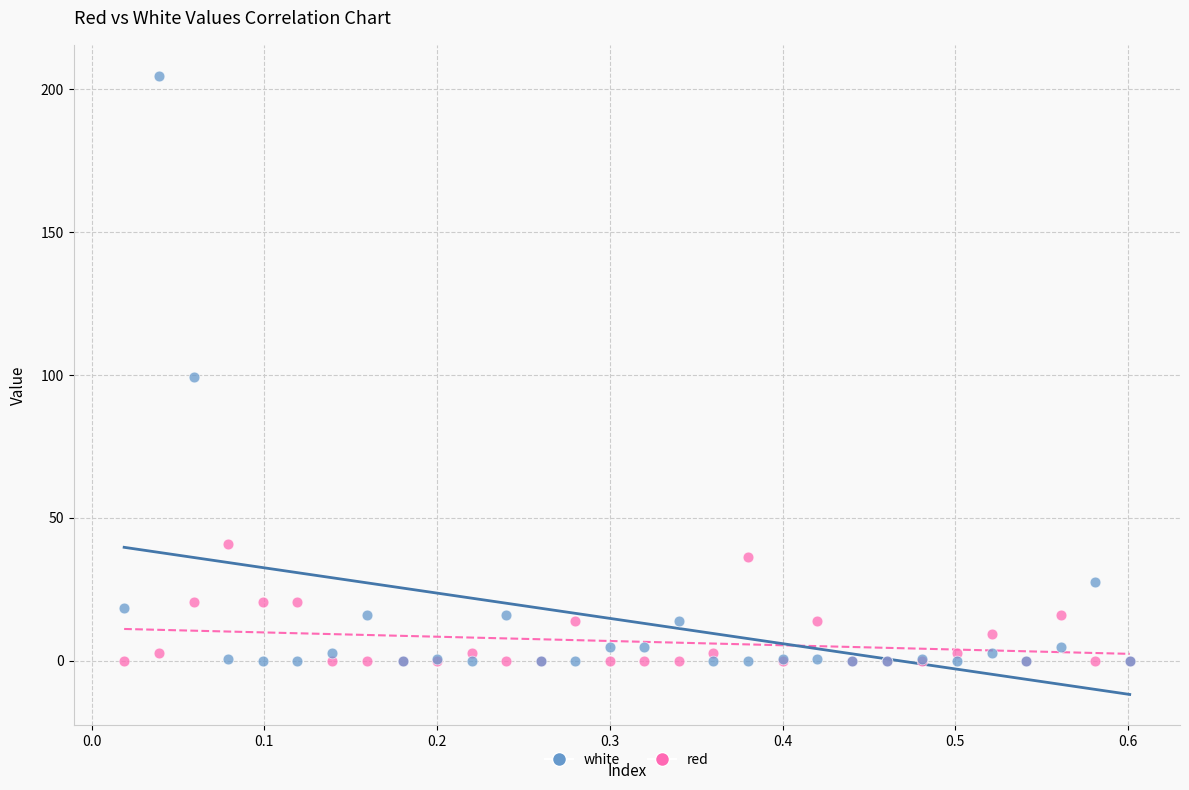

What is the X range (max minus min) for the scatter plot?

0.6